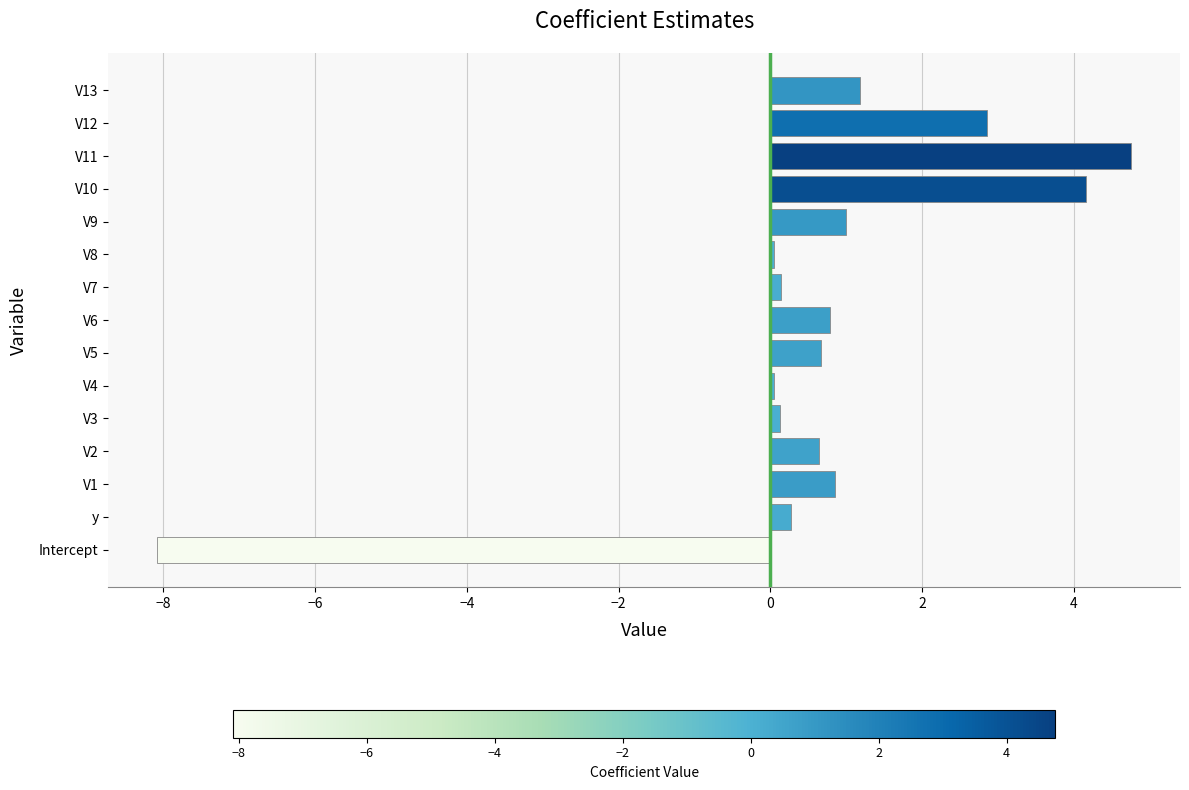

What is the average value?

0.6